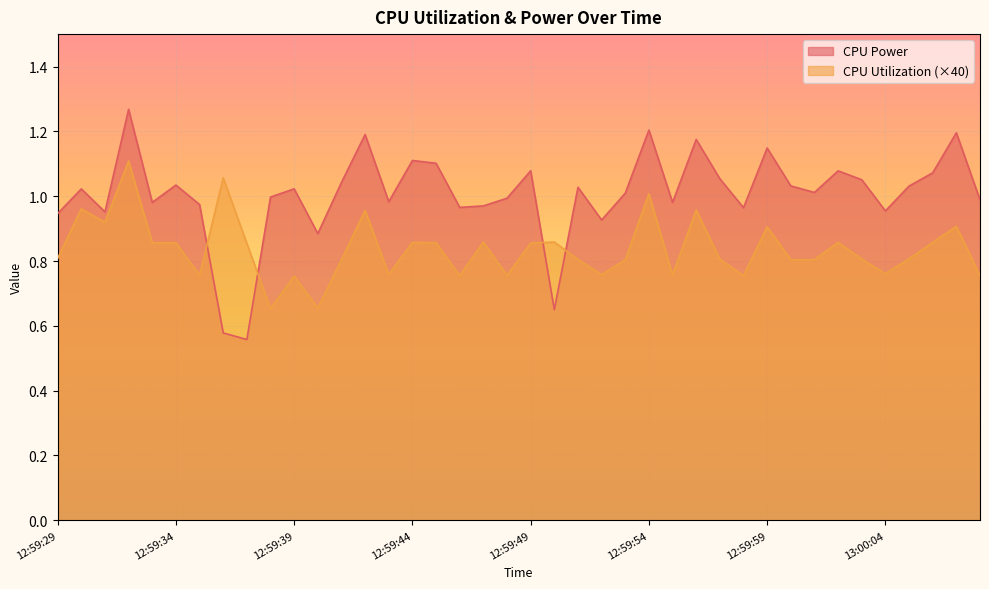

Reading left to right, extract all data points from this chart.

CPU Power: 0.9	1.0	1.0	1.3	1.0	1.0	1.0	0.6	0.6	1.0	1.0	0.9	1.0	1.2	1.0	1.1	1.1	1.0	1.0	1.0	1.1	0.6	1.0	0.9	1.0	1.2	1.0	1.2	1.1	1.0	1.1	1.0	1.0	1.1	1.1	1.0	1.0	1.1	1.2	1.0
CPU Utilization: 0.8	1.0	0.9	1.1	0.9	0.9	0.8	1.1	0.9	0.7	0.8	0.7	0.8	1.0	0.8	0.9	0.9	0.8	0.9	0.8	0.9	0.9	0.8	0.8	0.8	1.0	0.8	1.0	0.8	0.8	0.9	0.8	0.8	0.9	0.8	0.8	0.8	0.9	0.9	0.8